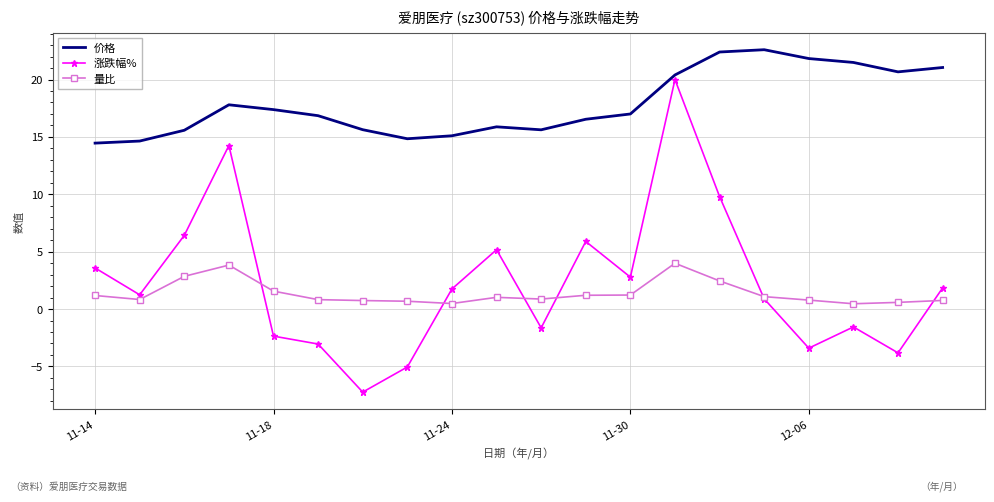

What are all the series names shown in the legend?

价格, 涨跌幅%, 量比